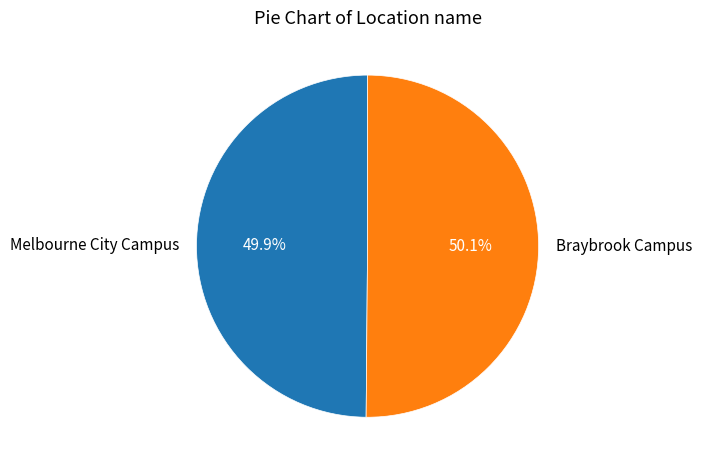

Approximately how many times larger is the value at Braybrook Campus compared to Melbourne City Campus?

1.0